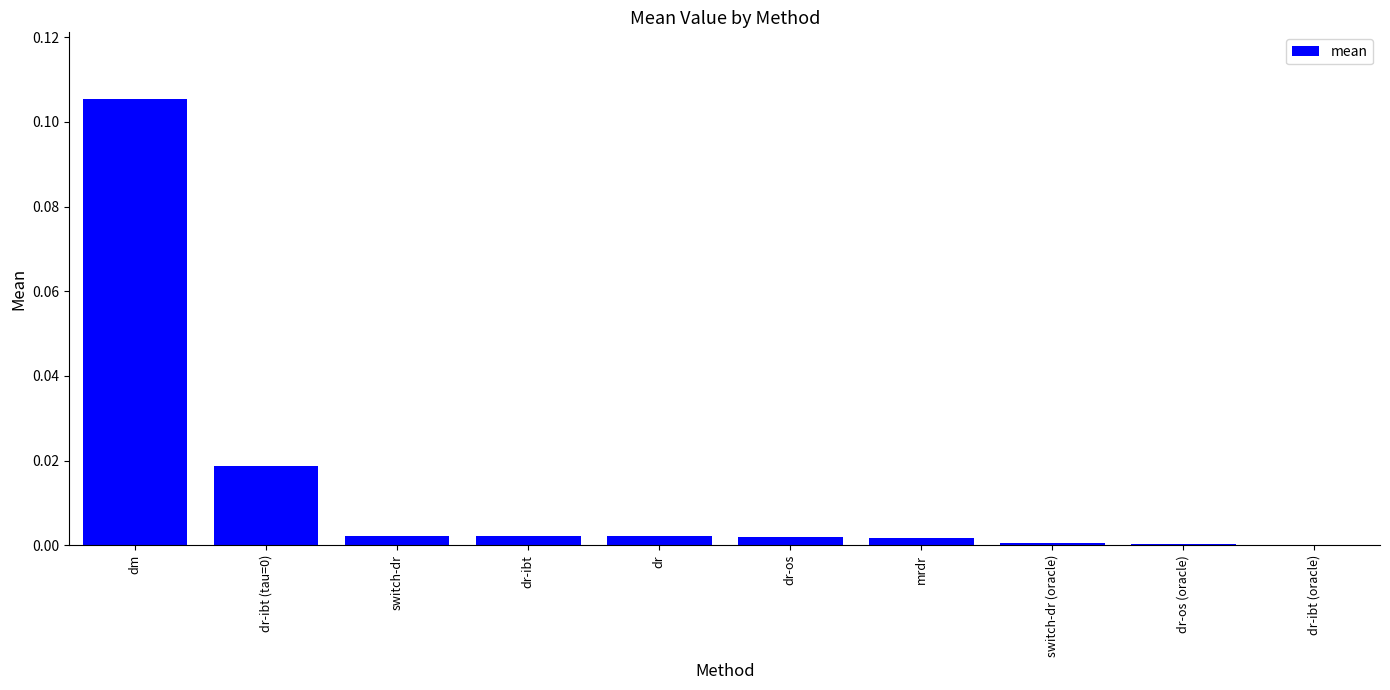

The value at dr-ibt (tau=0) is 0.0. True or false?

True